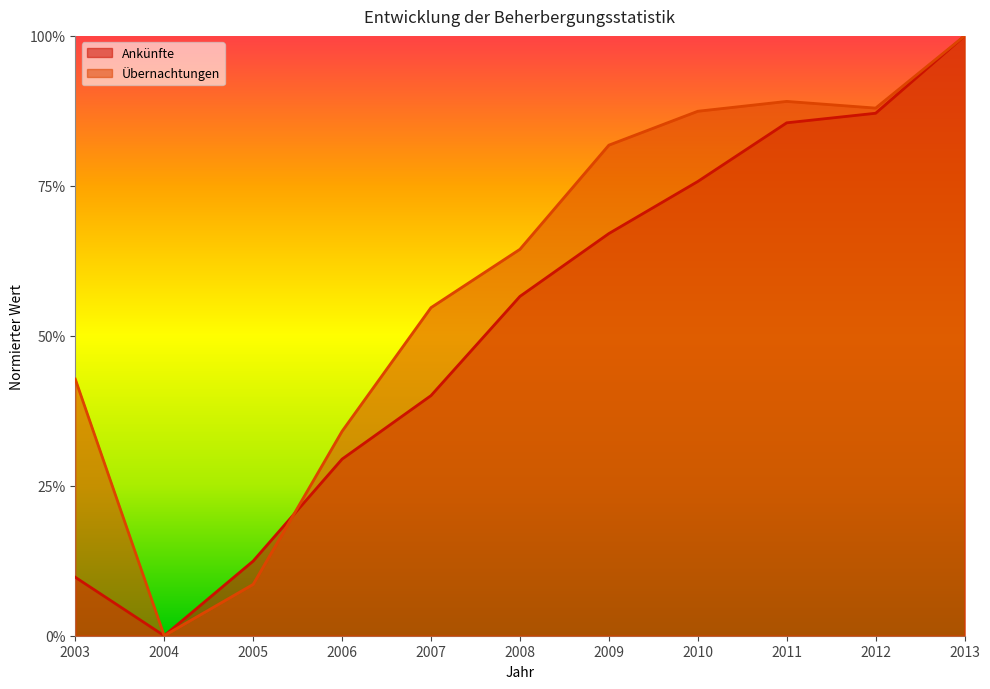

What is the highest value of the Ankünfte series?

1.0